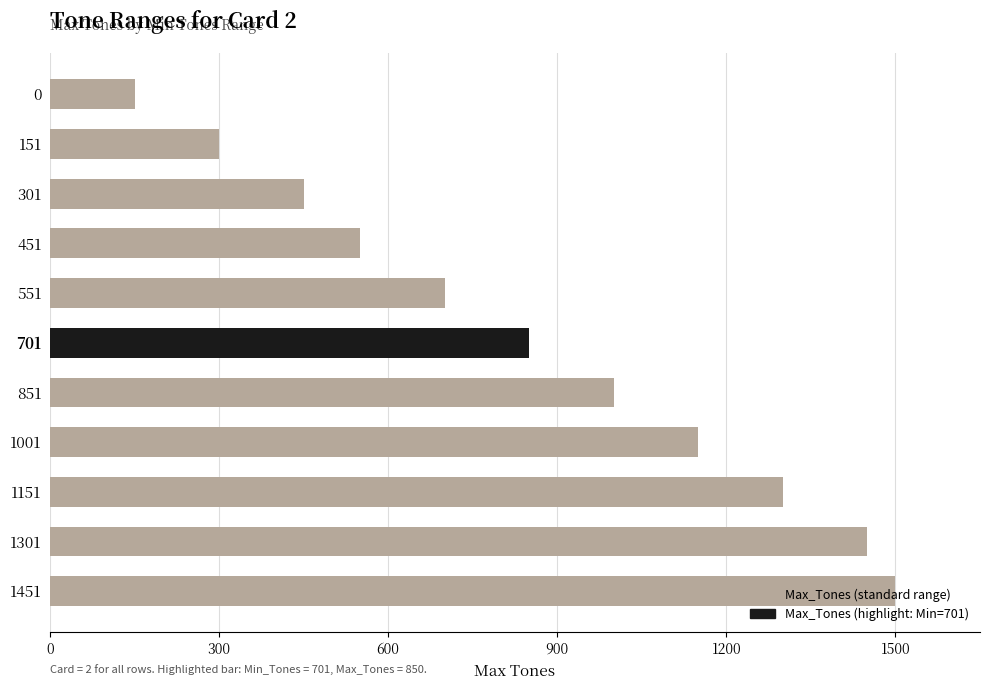

What is the change in value from 701 to 851?

+150